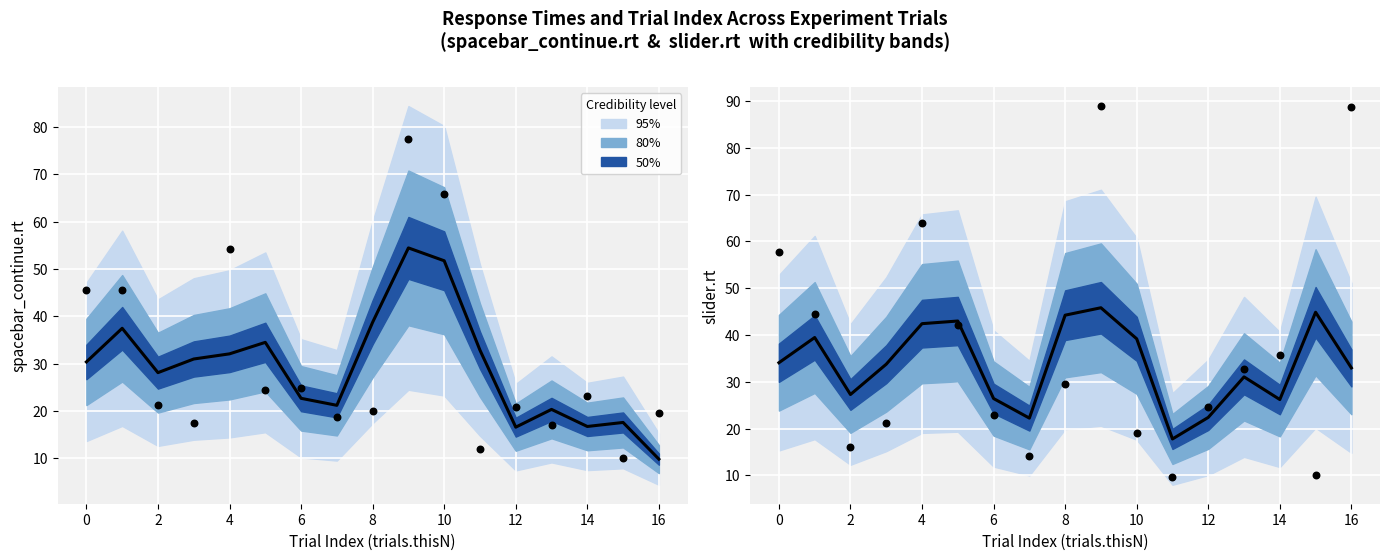

Which series has the largest total across all categories?

Observed